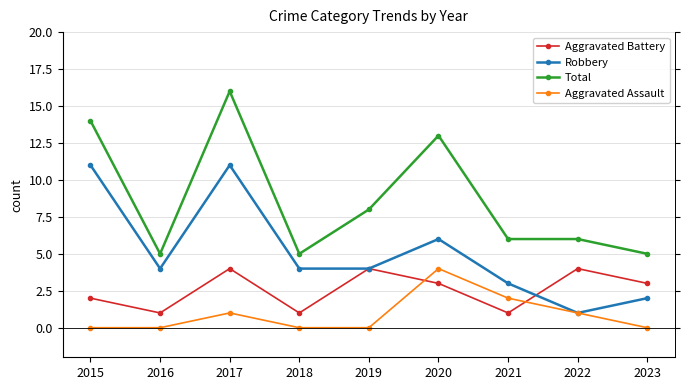

Rank the categories by Aggravated Battery value from lowest to highest.

2016, 2018, 2021, 2015, 2020, 2023, 2017, 2019, 2022